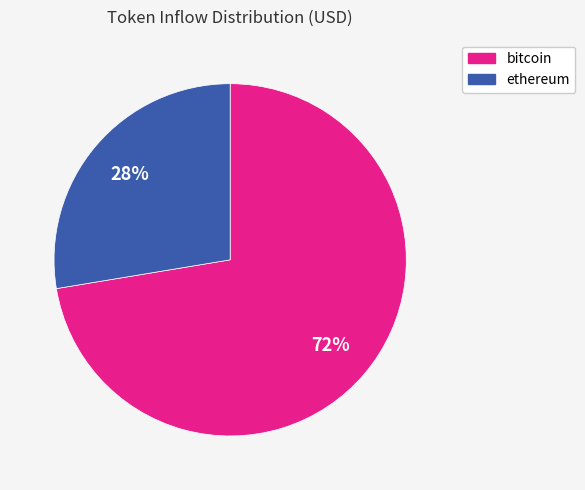

Which slice is the largest?

bitcoin